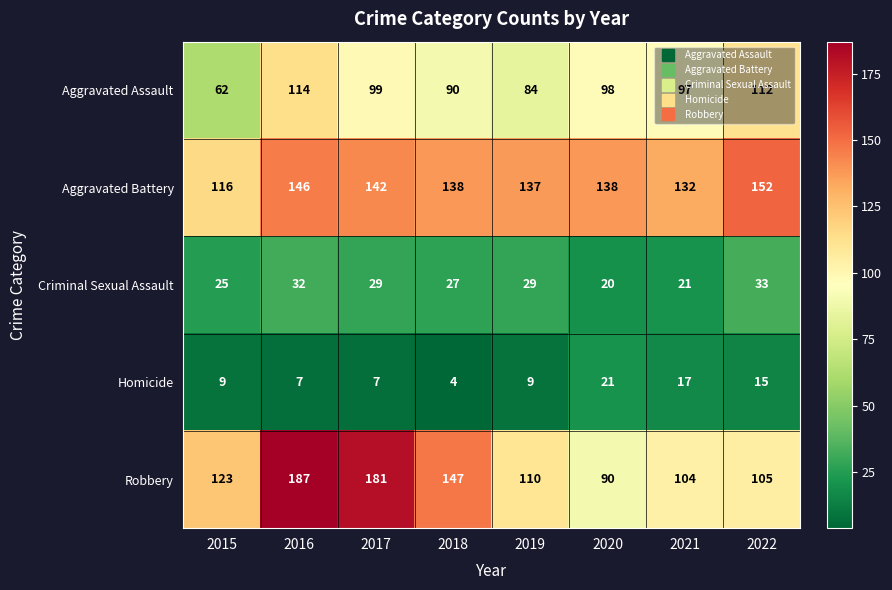

Which series has the widest spread of values?

Robbery